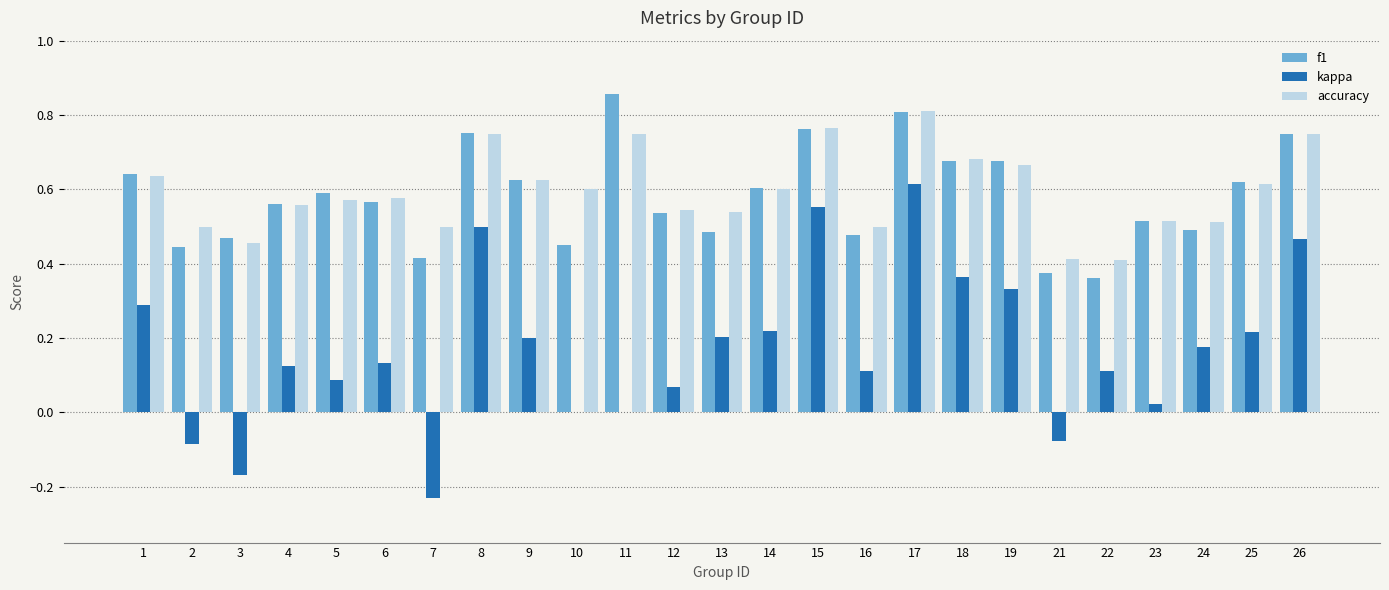

Which series changed the most between 16 and 26?

kappa